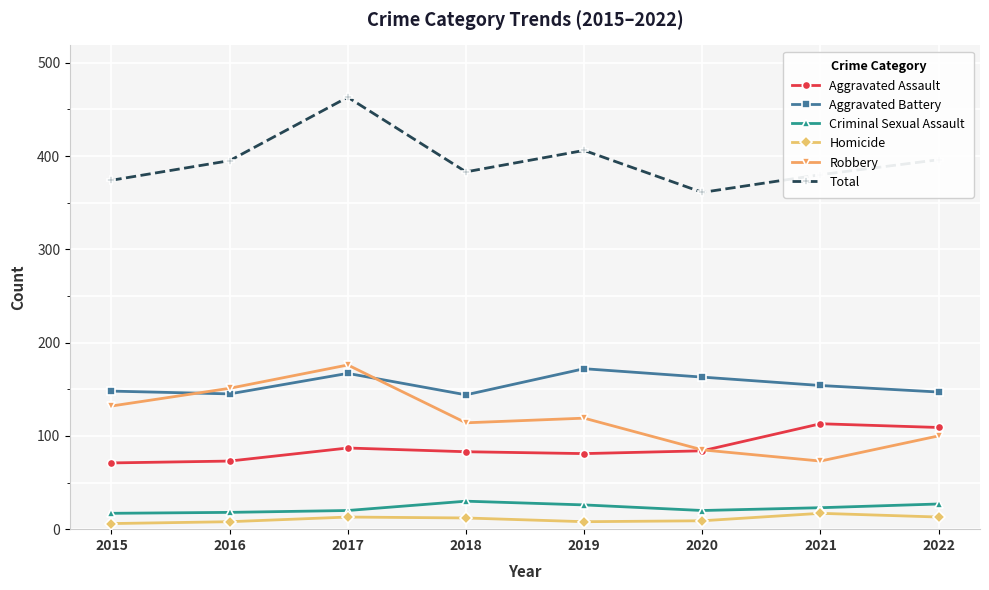

Where is the first local maximum for Aggravated Battery?

2017